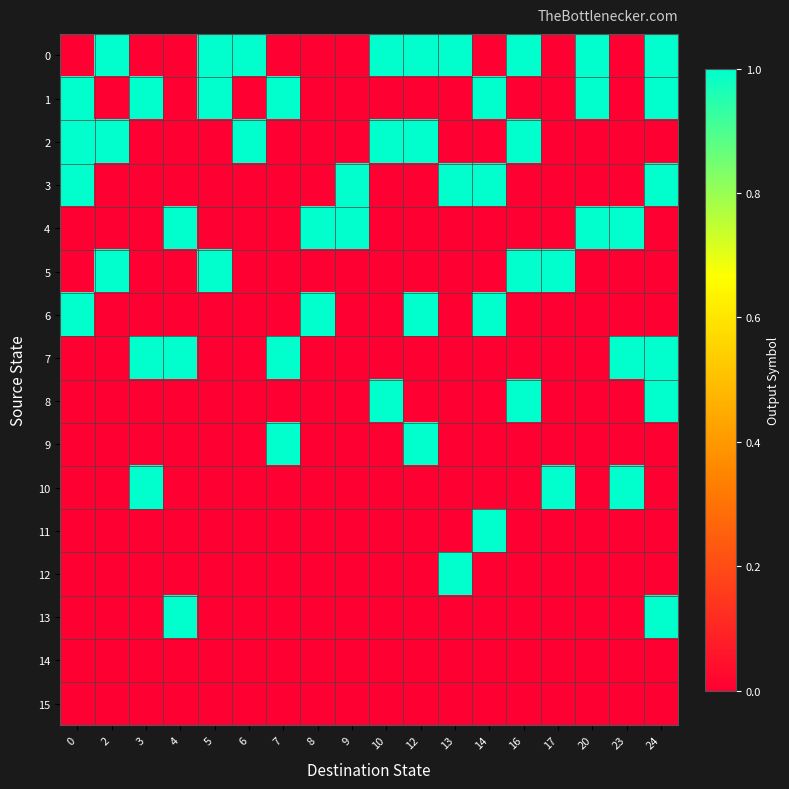

What is the difference between the highest and lowest values at 20?

1